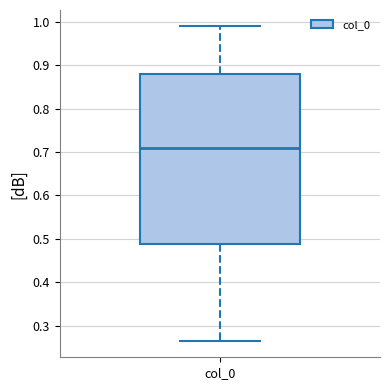

Transcribe this box plot: give where the median line is, the range the box spans, and where the two whiskers end, as read against the y-axis. The values are not printed on the chart, so give them approximately, as read against the axis.

median 0.71, box 0.49 to 0.88, whiskers 0.26 to 0.99